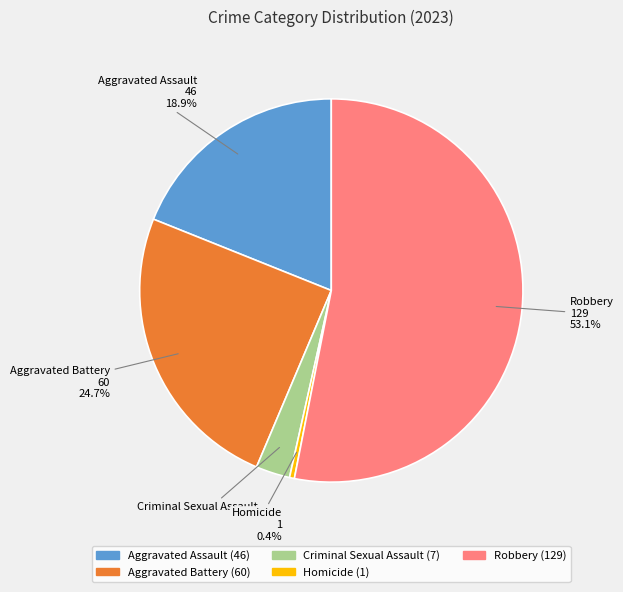

What portion of the pie excludes Aggravated Battery?

75.3%